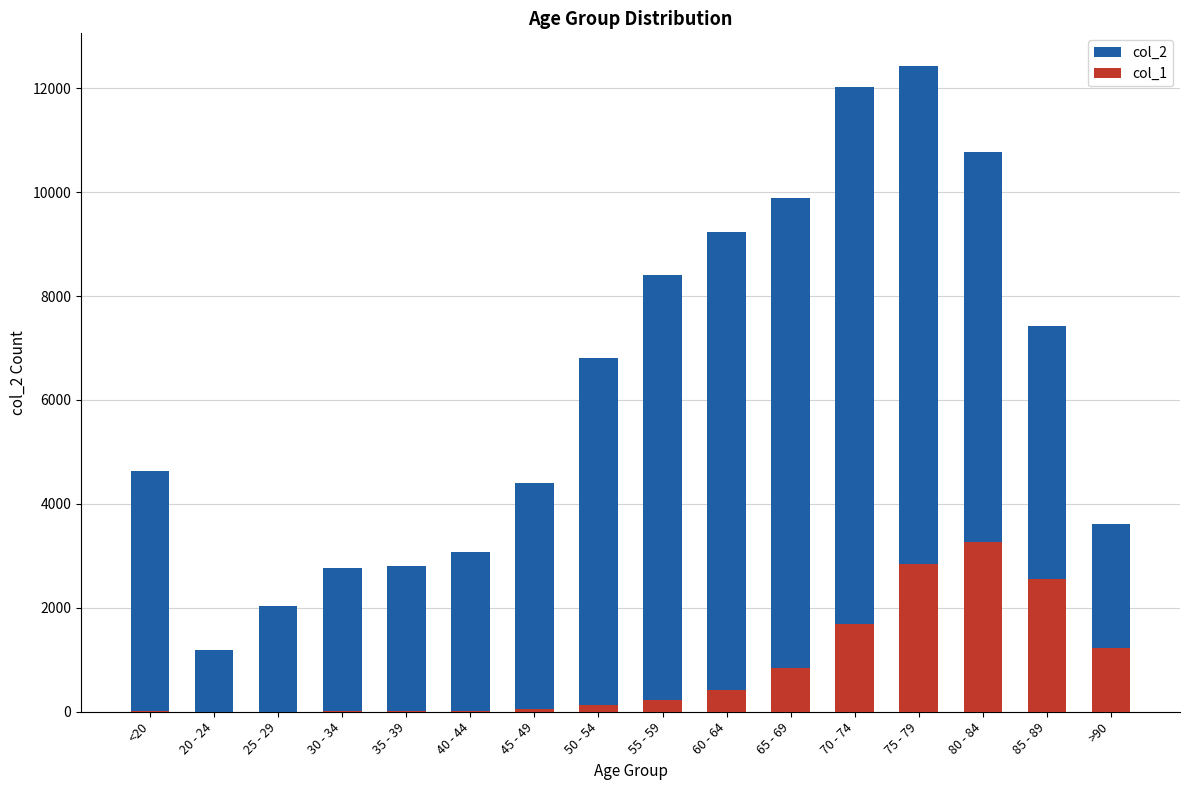

At 25 - 29, list the series in order from largest to smallest.

col_2, col_1